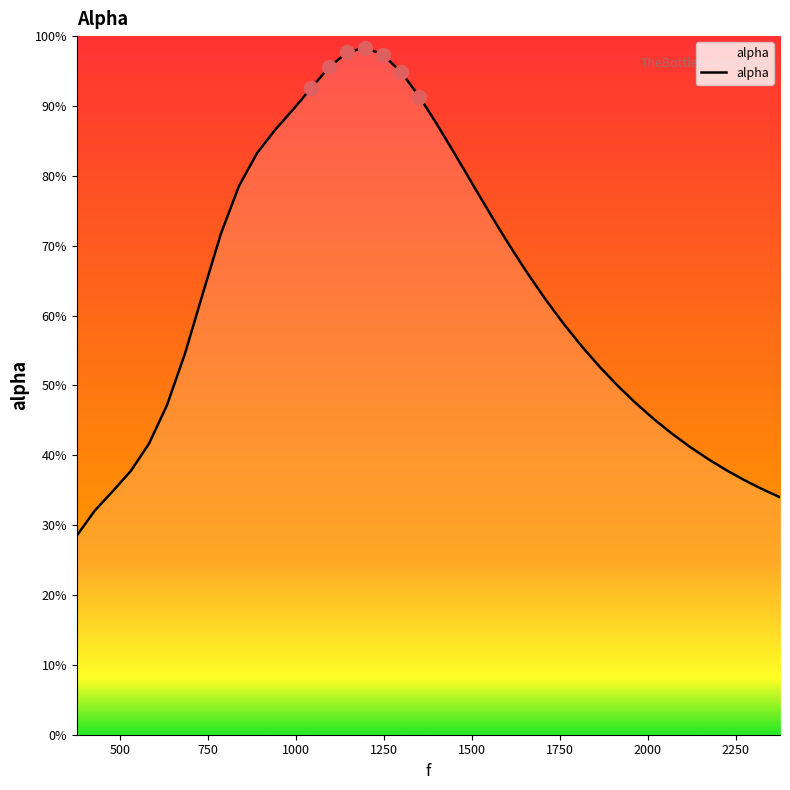

What is the value of the 16th point from the left?

1.0